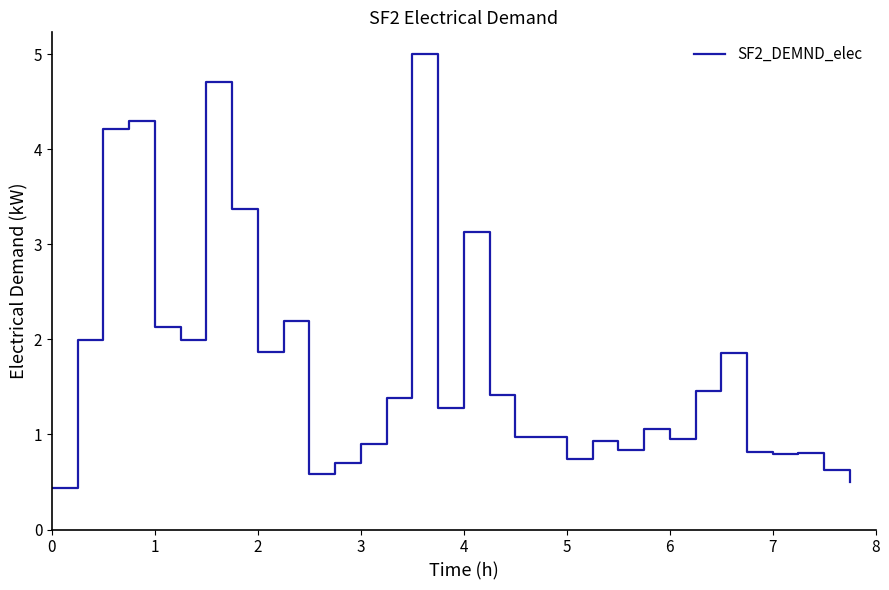

What is the sum of all values?

54.9